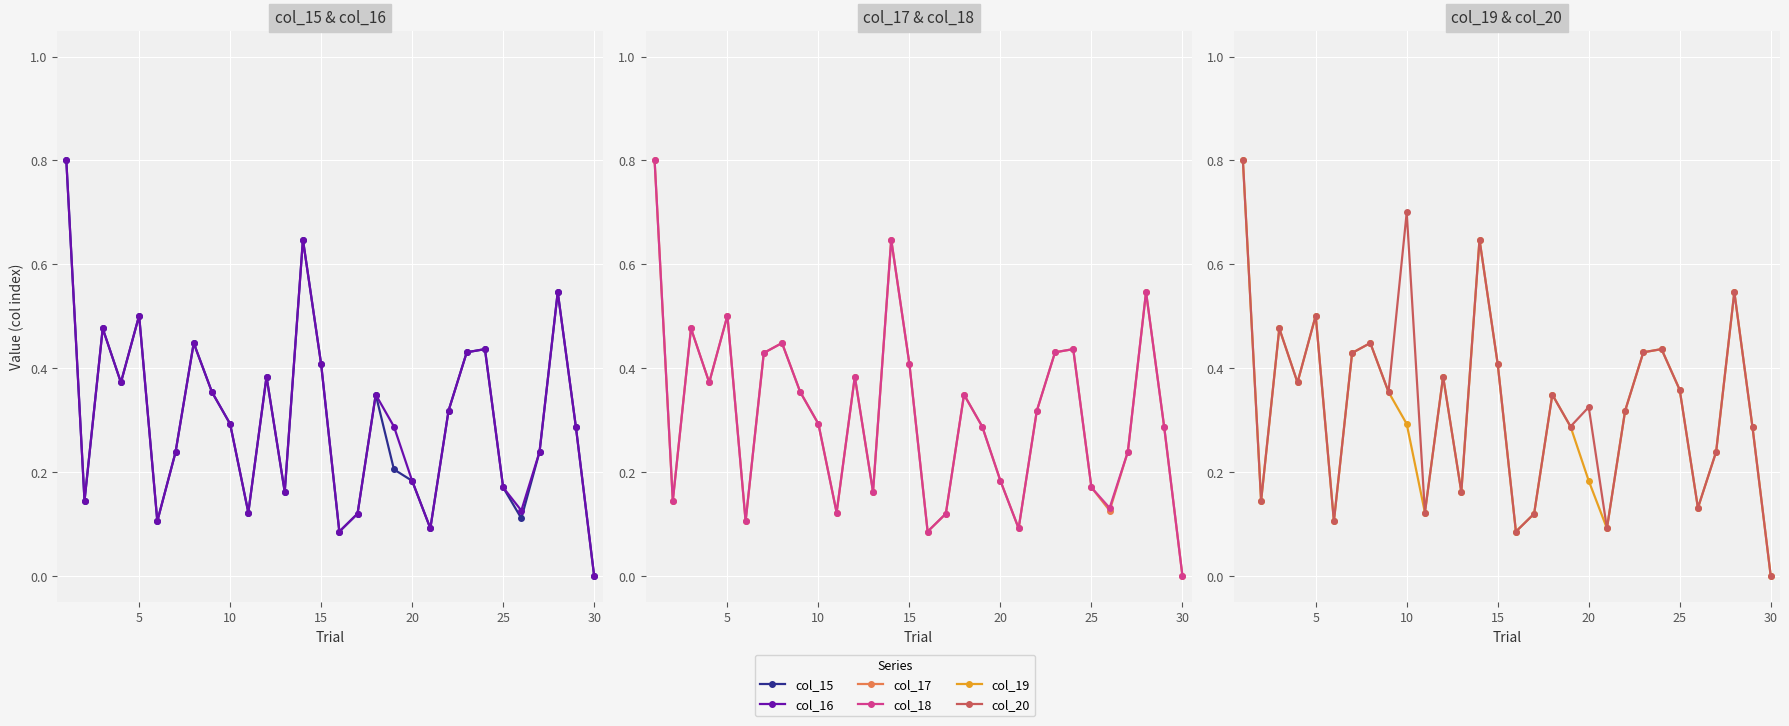

How many distinct data groups are displayed?

6